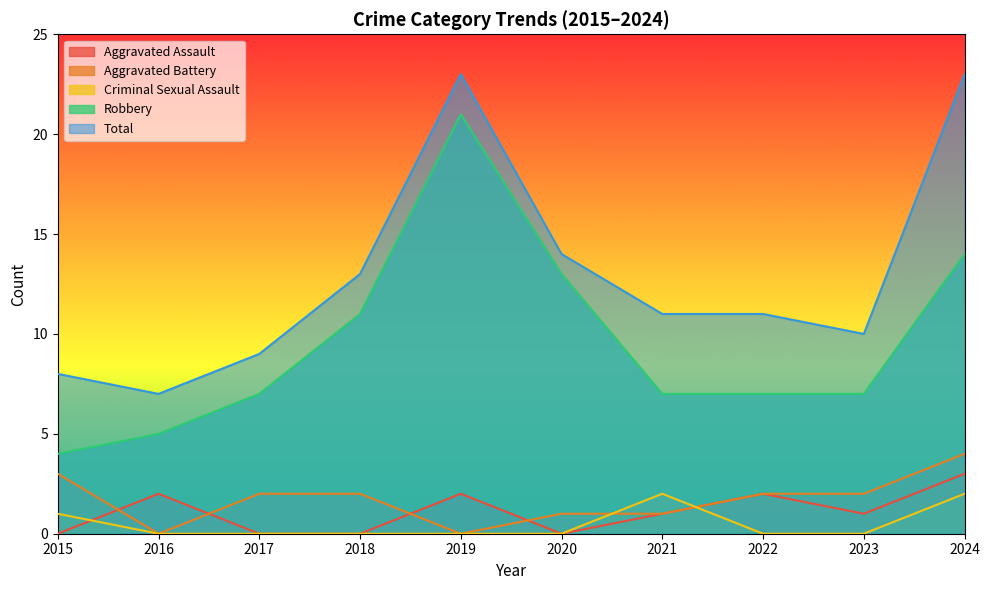

How many intersections are there between Aggravated Assault and Aggravated Battery?

4